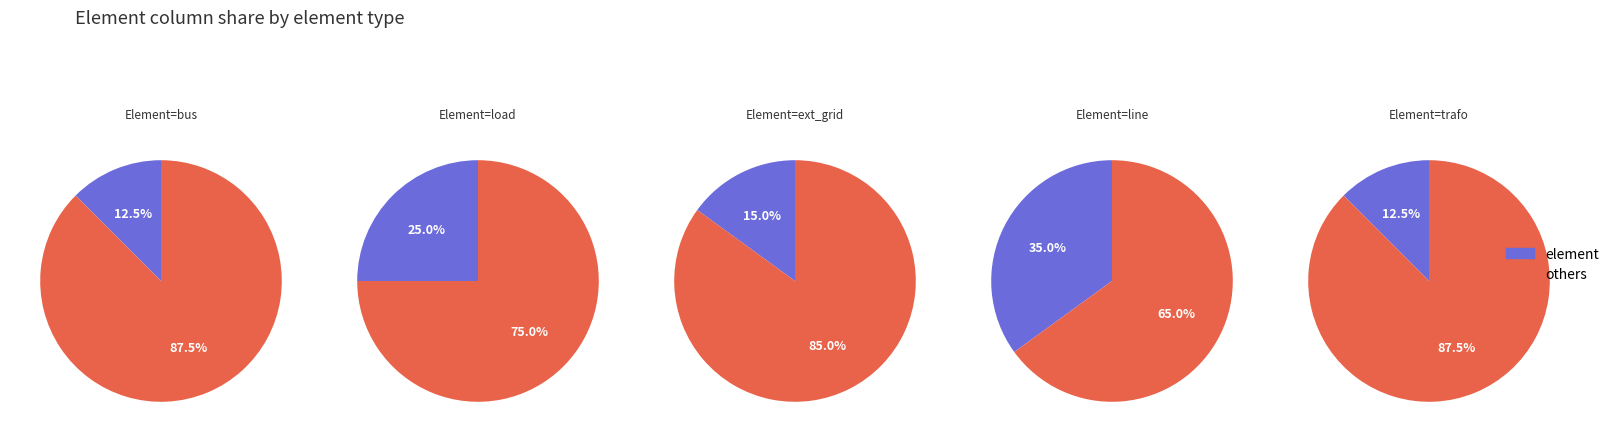

Is it true that bus is 12% of the pie?

True